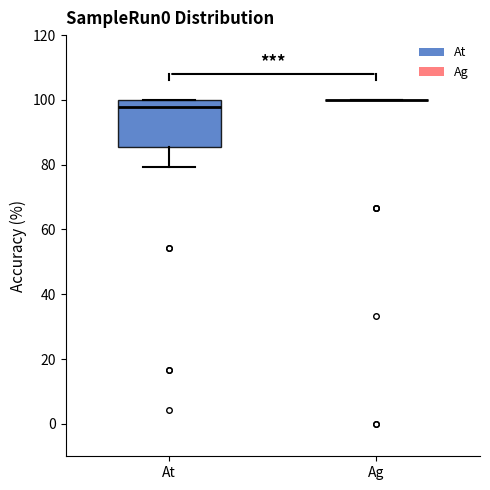

Reading left to right, read every box against the y-axis: the position of its median line, the range the box covers, and the ends of its whiskers. The values are not printed on the chart, so give them approximately, as read against the axis.

At: median 98, box 86 to 100, whiskers 80 to 100
Ag: box collapsed to a line at 100, whiskers 100 to 100